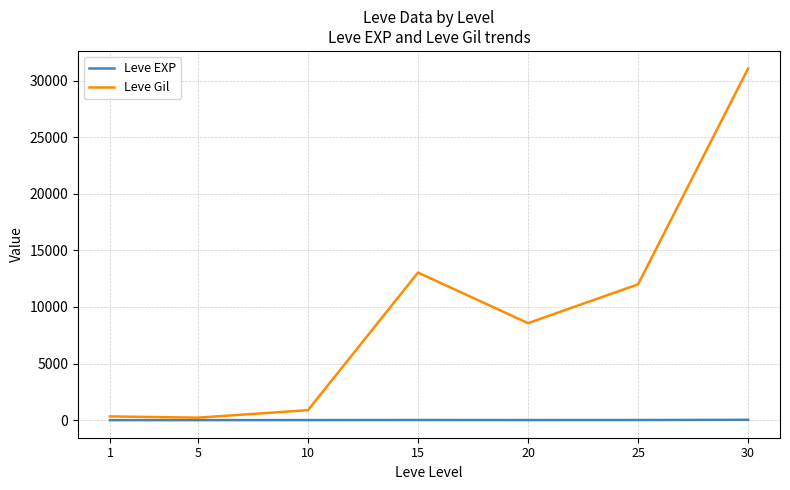

How many series are shown in this chart?

2